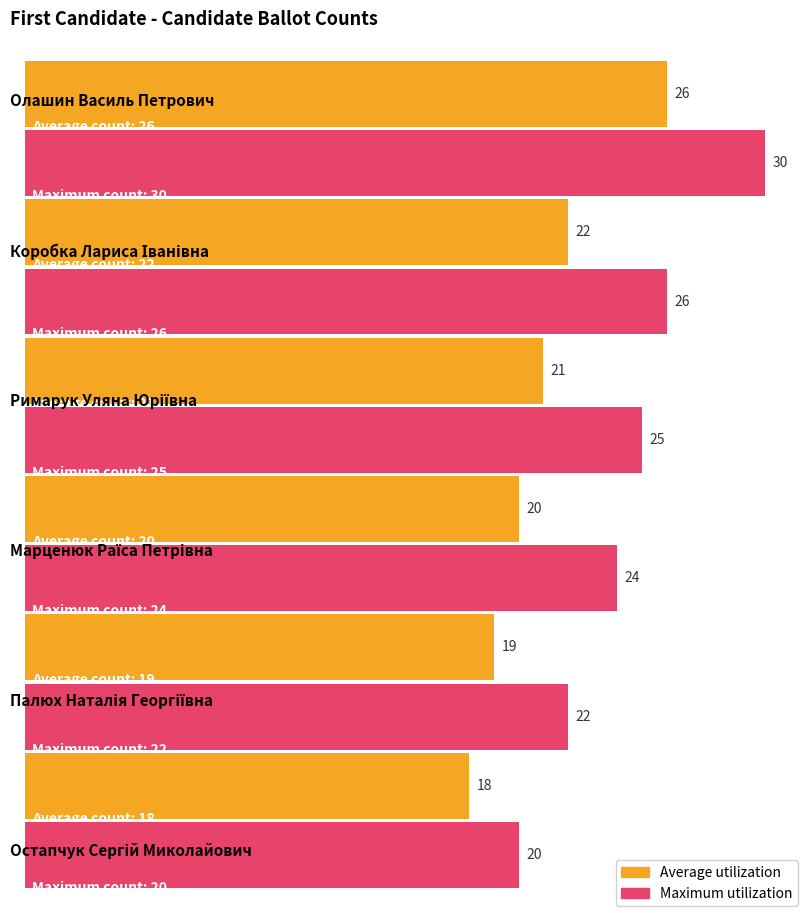

Is it true that Maximum utilization equals 34 at Римарук Уляна Юріївна?

False